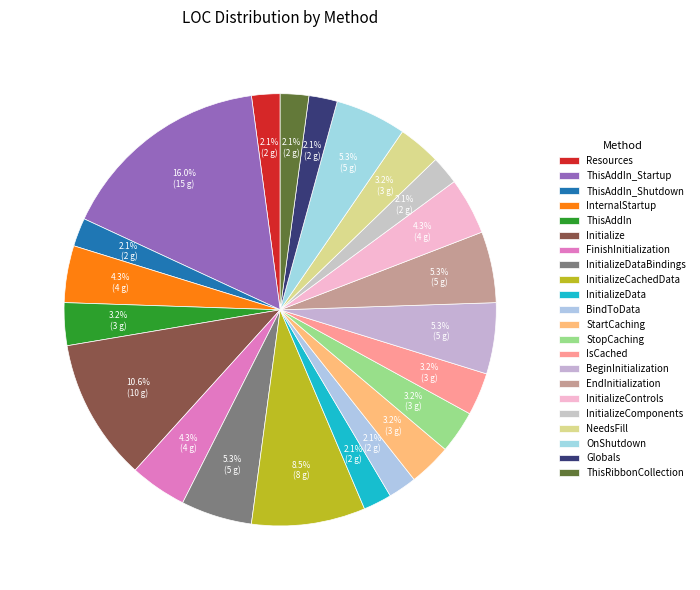

What portion of the pie excludes ThisAddIn_Startup?

84.0%